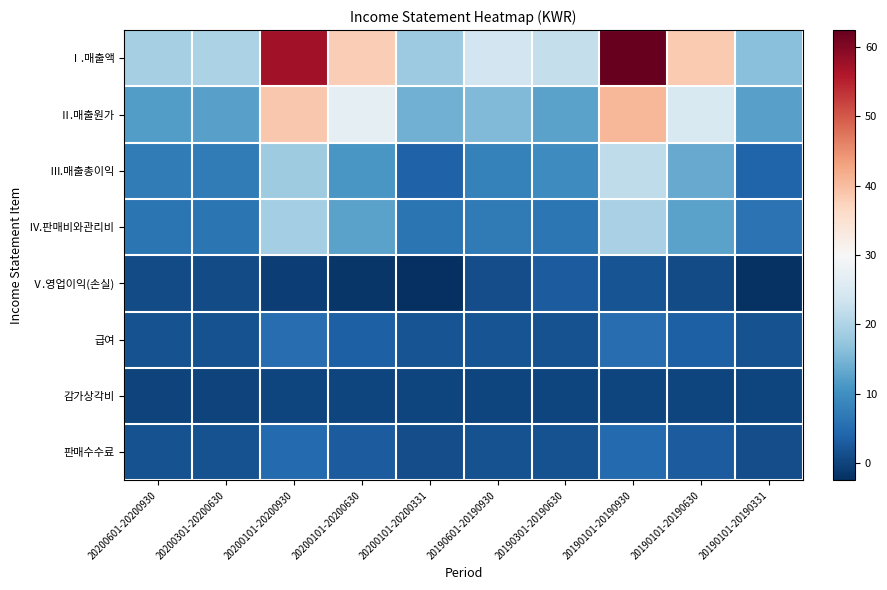

Between 20200301-20200630 and 20190601-20190930, which series saw the biggest shift?

Ⅰ.매출액